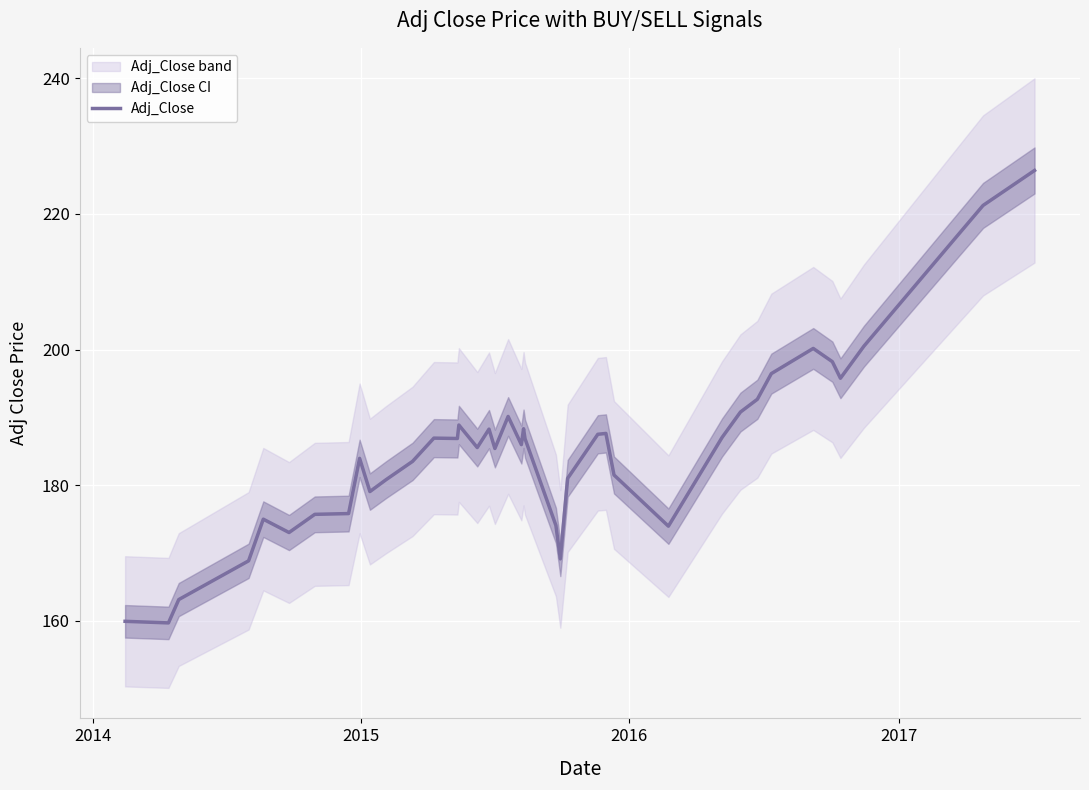

What is the minimum value for Adj_Close?

159.7